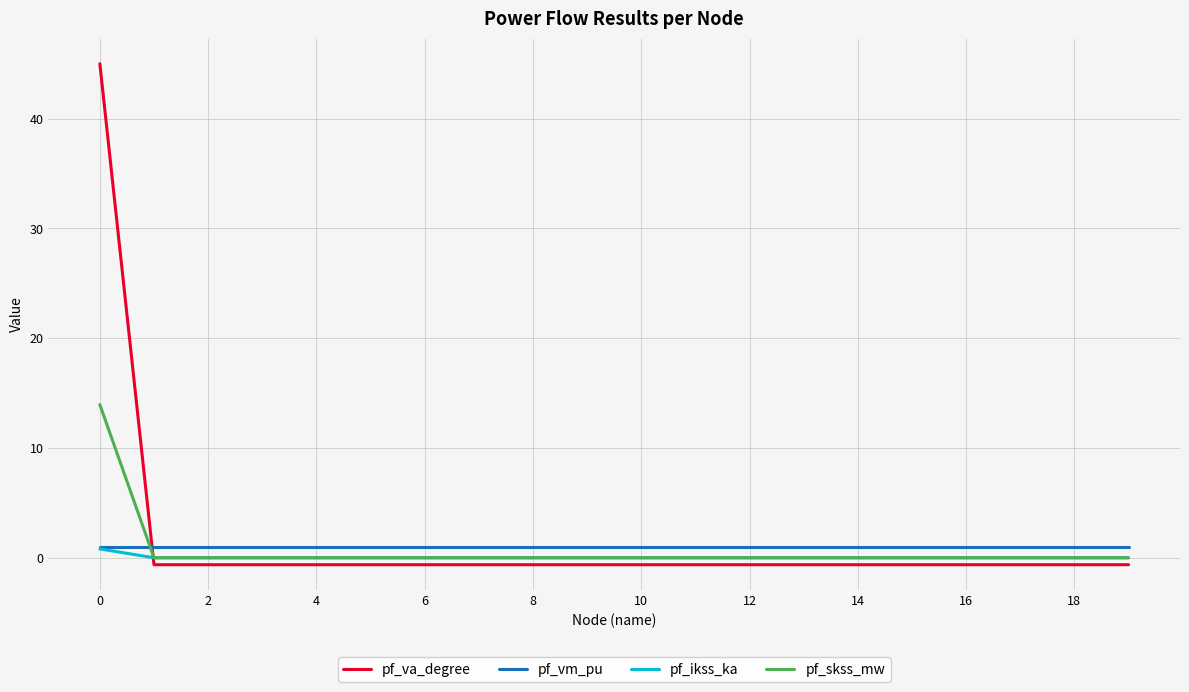

After their last crossing, which series has the higher values: pf_va_degree or pf_ikss_ka?

pf_ikss_ka